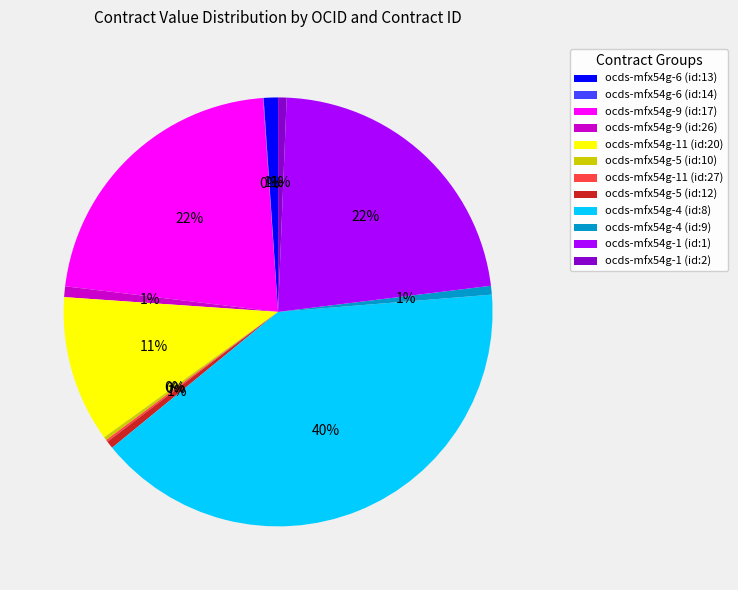

To the nearest percent, what percentage of the pie is ocds-mfx54g-6 (id:13)?

1%